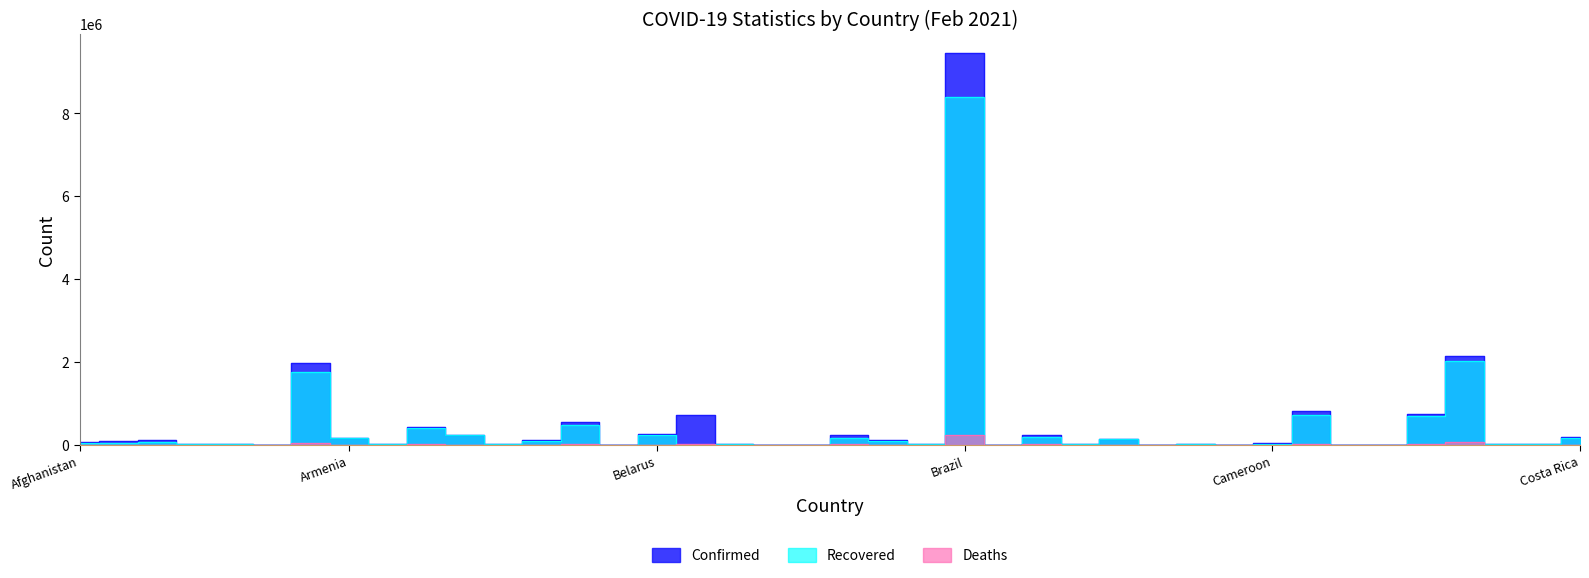

How many interior local valleys does the Recovered series have?

14